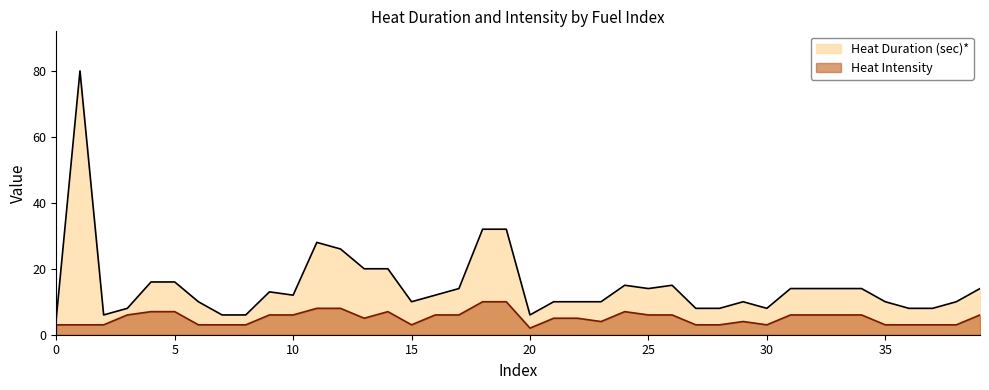

Where is the first local minimum for Heat Duration (sec)*?

2